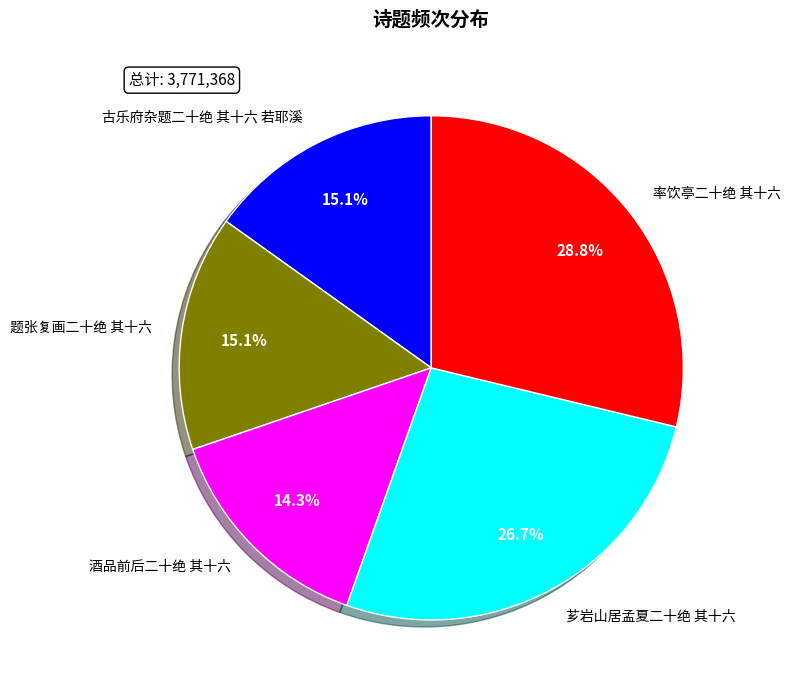

How many slices are in this pie chart?

5